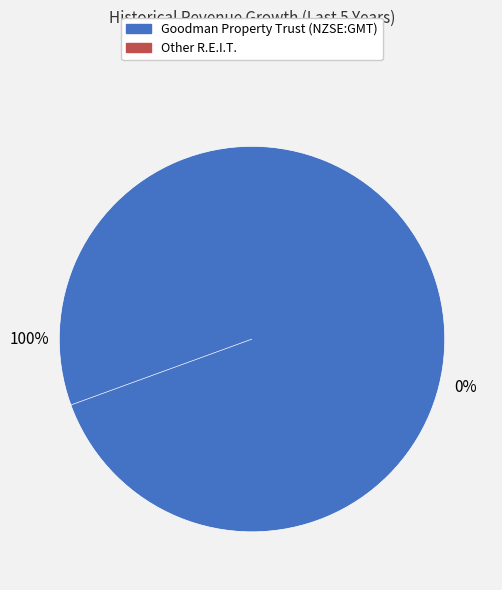

How many slices are in this pie chart?

2